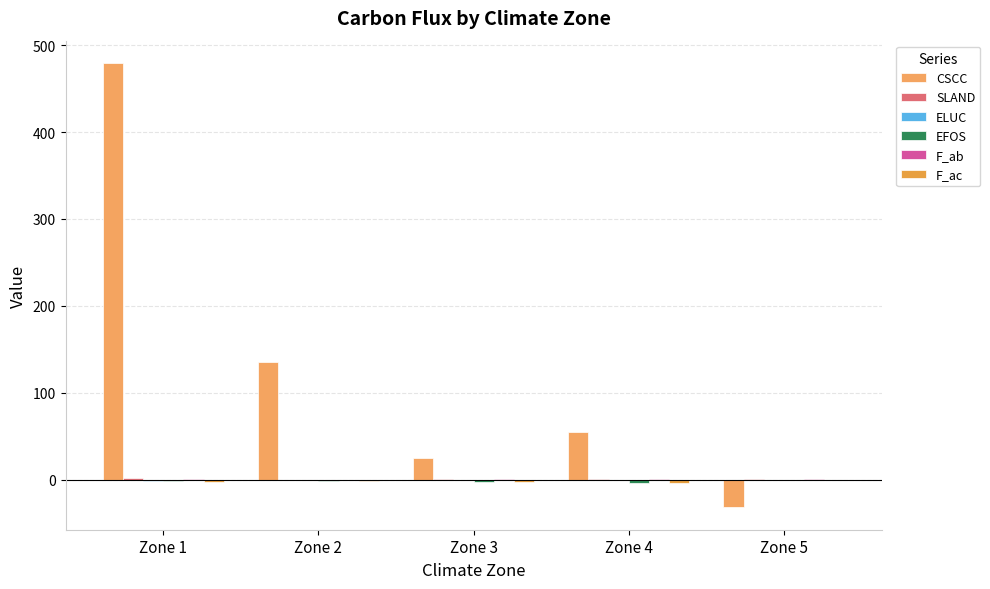

Count the number of categories in the chart.

5